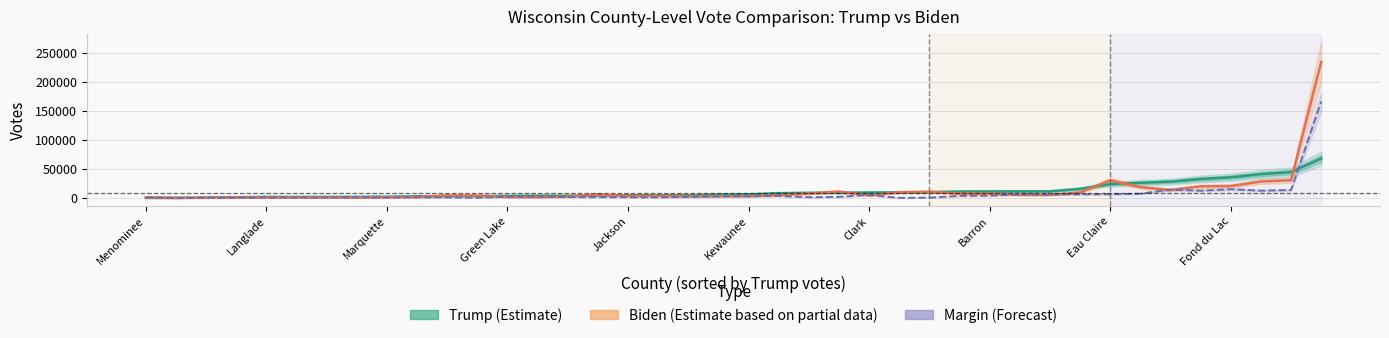

True or false: Biden (Estimate based on partial data) has a value of 8907 at 29.

False